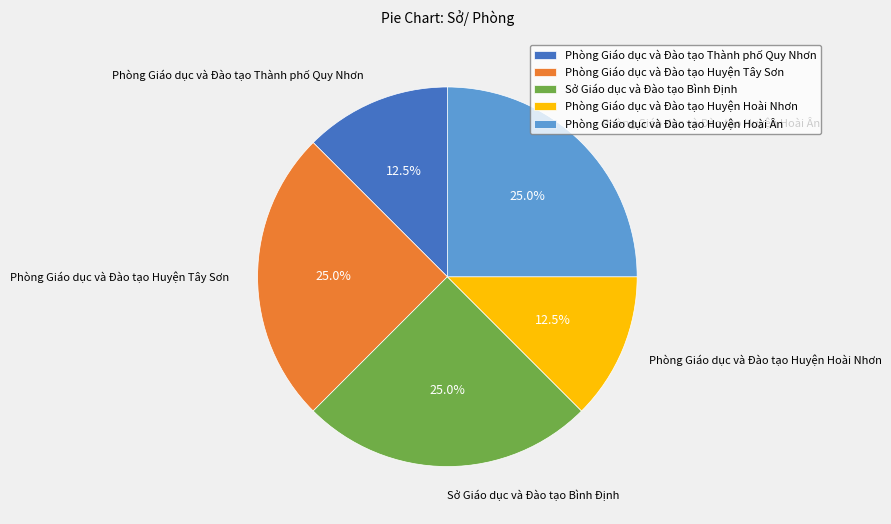

What percentage is NOT represented by Sở Giáo dục và Đào tạo Bình Định?

75.0%